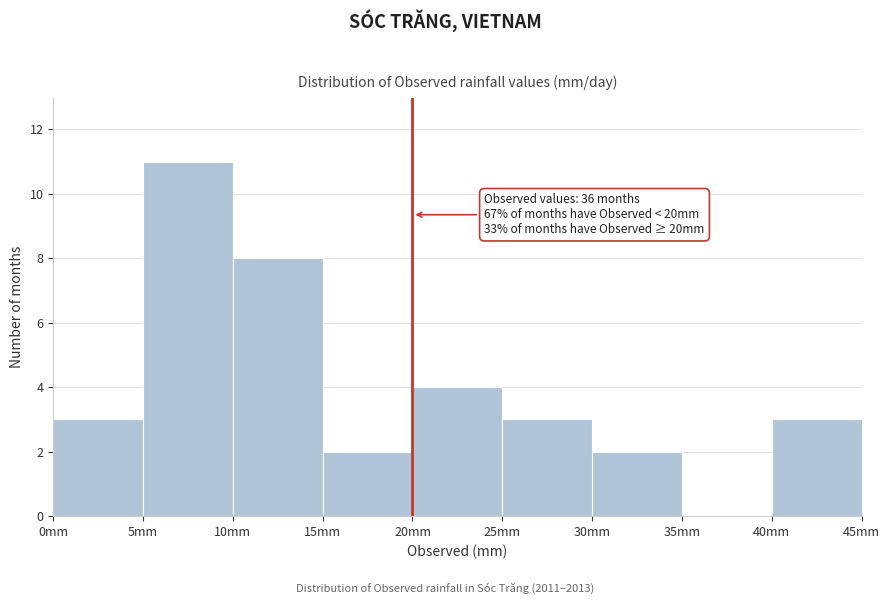

Which range on the x-axis has the tallest bar?

5 to 10